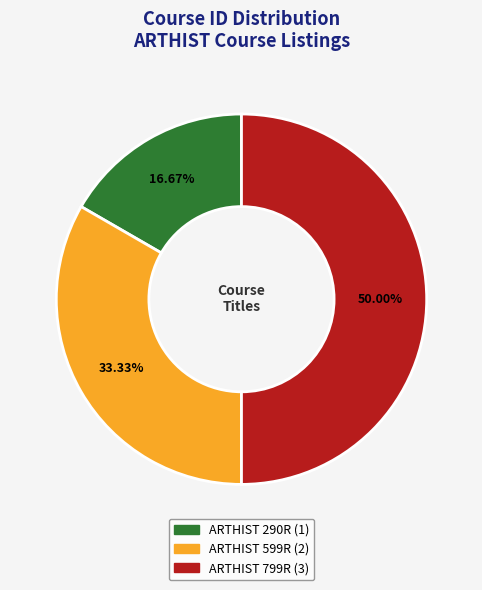

What percentage is the ARTHIST 290R slice, to the nearest percent?

17%